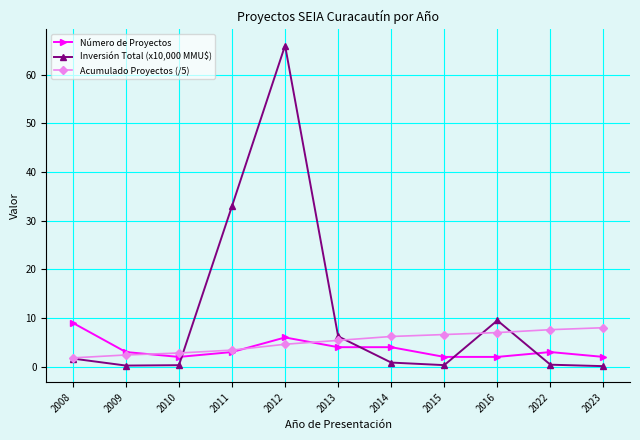

True or false: Número de Proyectos and Inversión Total (x10,000 MMU$) cross at least once.

True